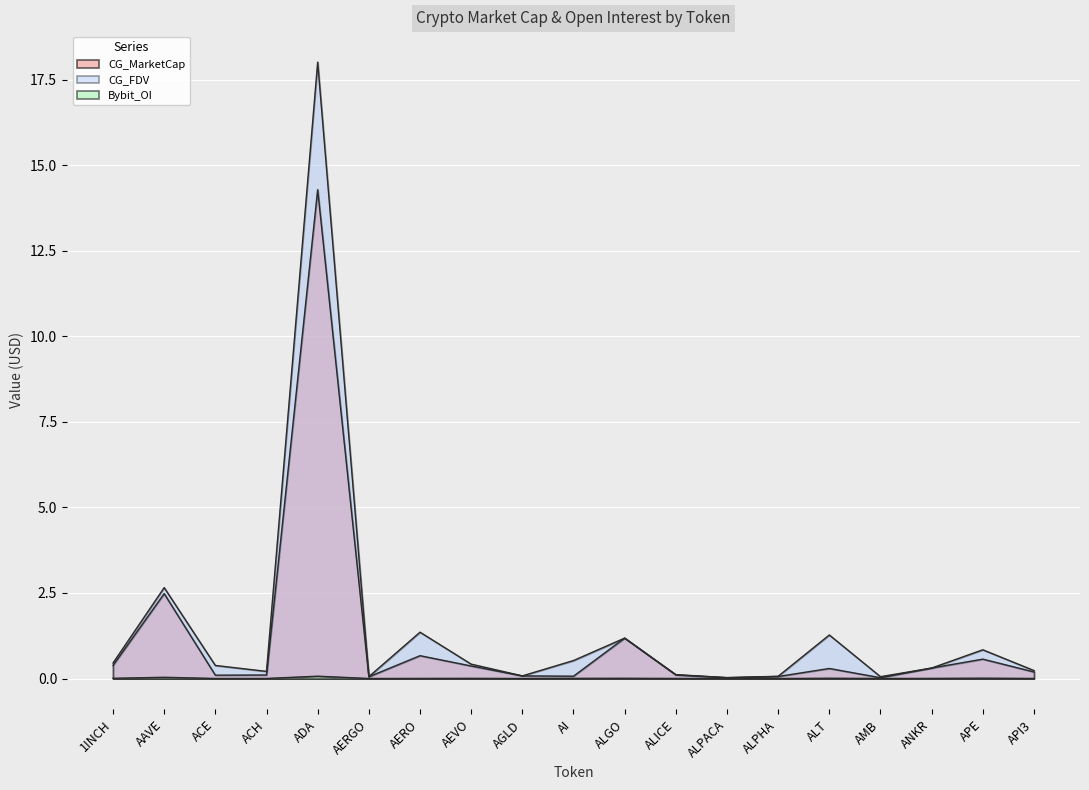

Where is the first local maximum for CG_FDV?

AAVE